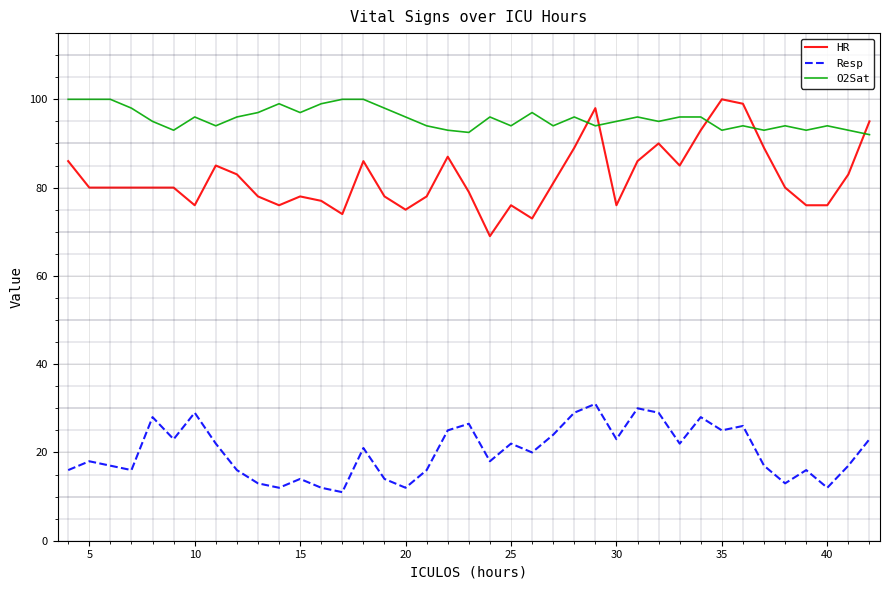

True or false: Resp and HR intersect in this chart.

False